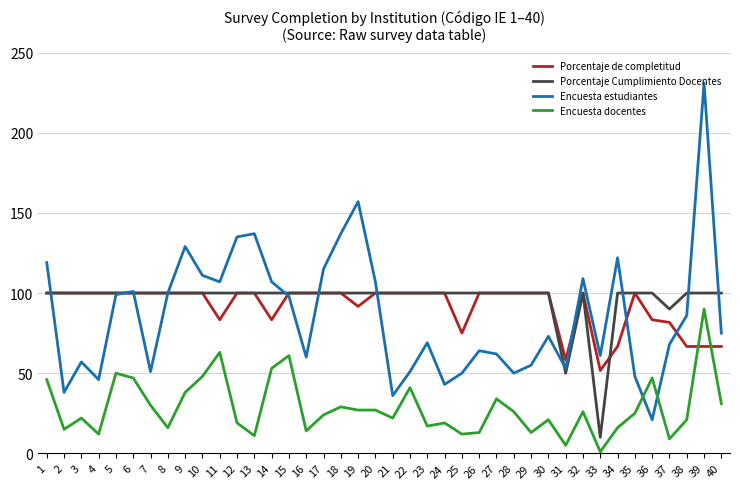

Reading left to right, what are all the values shown in this chart?

Porcentaje de completitud: 1=100.0	2=100.0	3=100.0	4=100.0	5=100.0	6=100.0	7=100.0	8=100.0	9=100.0	10=100.0	11=83.3	12=100.0	13=100.0	14=83.3	15=100.0	16=100.0	17=100.0	18=100.0	19=91.7	20=100.0	21=100.0	22=100.0	23=100.0	24=100.0	25=75.0	26=100.0	27=100.0	28=100.0	29=100.0	30=100.0	31=58.3	32=100.0	33=51.7	34=66.7	35=100.0	36=83.3	37=81.7	38=66.7	39=66.7	40=66.7
Porcentaje Cumplimiento Docentes: 1=100.0	2=100.0	3=100.0	4=100.0	5=100.0	6=100.0	7=100.0	8=100.0	9=100.0	10=100.0	11=100.0	12=100.0	13=100.0	14=100.0	15=100.0	16=100.0	17=100.0	18=100.0	19=100.0	20=100.0	21=100.0	22=100.0	23=100.0	24=100.0	25=100.0	26=100.0	27=100.0	28=100.0	29=100.0	30=100.0	31=50.0	32=100.0	33=10.0	34=100.0	35=100.0	36=100.0	37=90.0	38=100.0	39=100.0	40=100.0
Encuesta estudiantes: 1=119.0	2=38.0	3=57.0	4=46.0	5=99.0	6=101.0	7=51.0	8=100.0	9=129.0	10=111.0	11=107.0	12=135.0	13=137.0	14=107.0	15=98.0	16=60.0	17=115.0	18=137.0	19=157.0	20=107.0	21=36.0	22=51.0	23=69.0	24=43.0	25=50.0	26=64.0	27=62.0	28=50.0	29=55.0	30=73.0	31=53.0	32=109.0	33=61.0	34=122.0	35=48.0	36=21.0	37=68.0	38=86.0	39=231.0	40=75.0
Encuesta docentes: 1=46.0	2=15.0	3=22.0	4=12.0	5=50.0	6=47.0	7=30.0	8=16.0	9=38.0	10=48.0	11=63.0	12=19.0	13=11.0	14=53.0	15=61.0	16=14.0	17=24.0	18=29.0	19=27.0	20=27.0	21=22.0	22=41.0	23=17.0	24=19.0	25=12.0	26=13.0	27=34.0	28=26.0	29=13.0	30=21.0	31=5.0	32=26.0	33=1.0	34=16.0	35=25.0	36=47.0	37=9.0	38=21.0	39=90.0	40=31.0